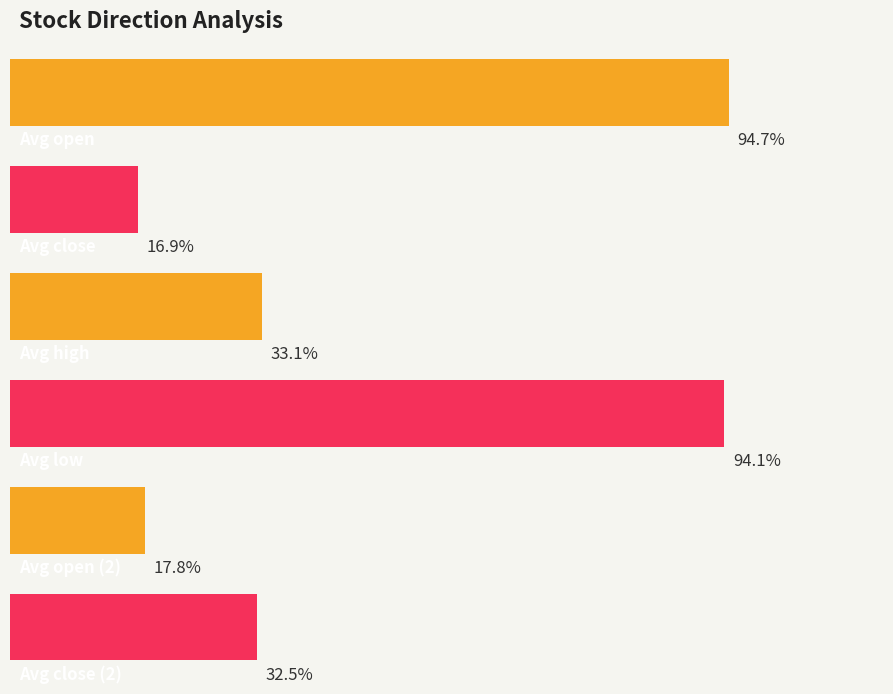

Which series has the widest spread of values?

avg_close